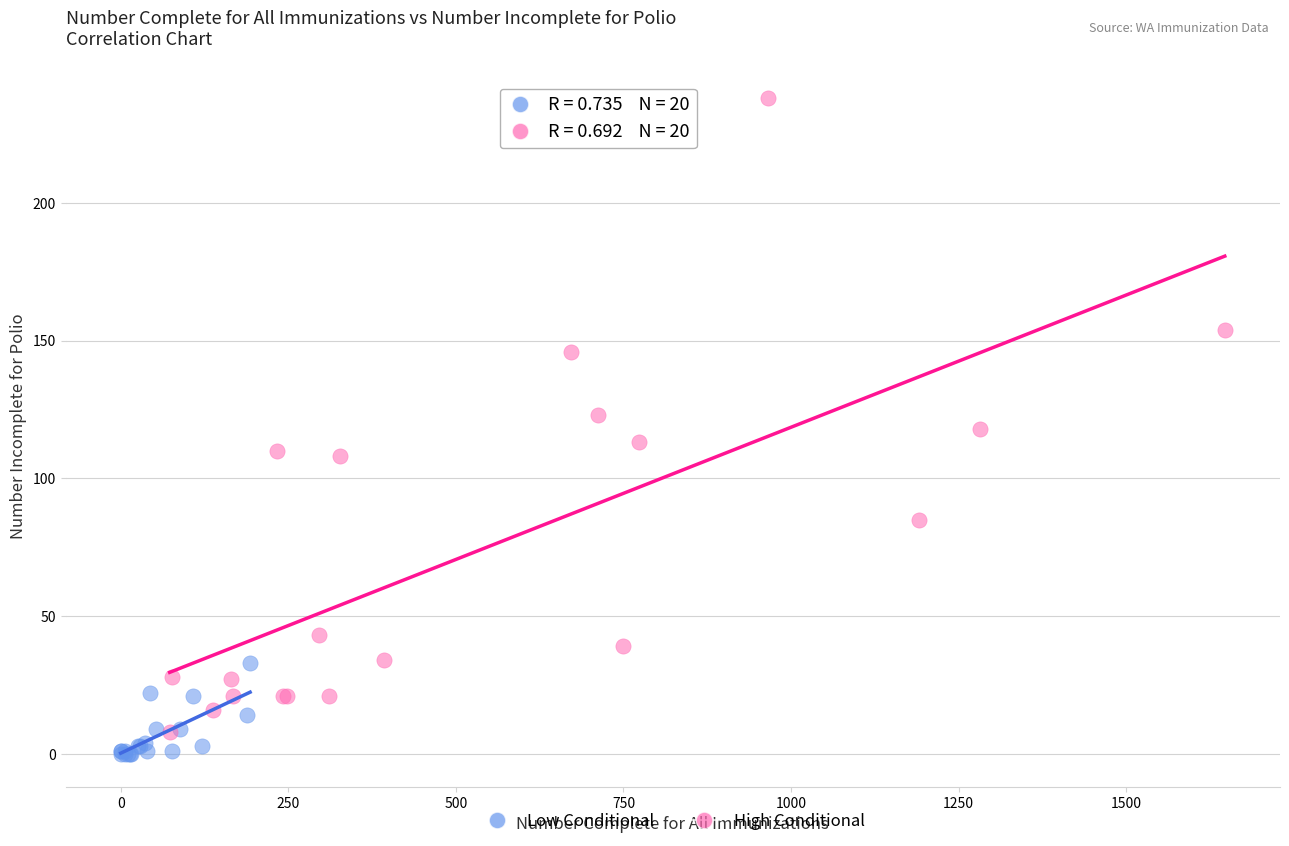

Which series has the widest spread of Y values?

High Conditional